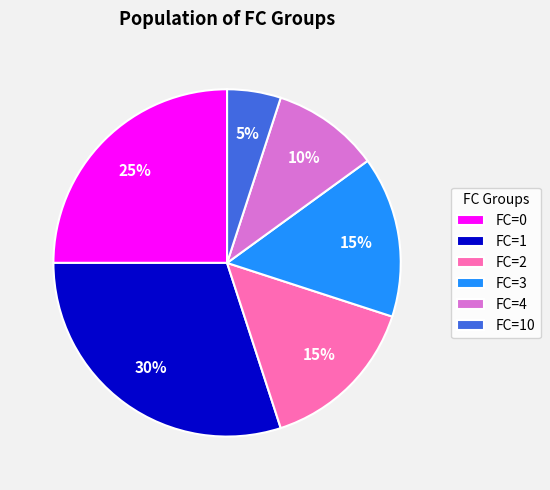

Which category has the biggest portion of the pie?

FC=1